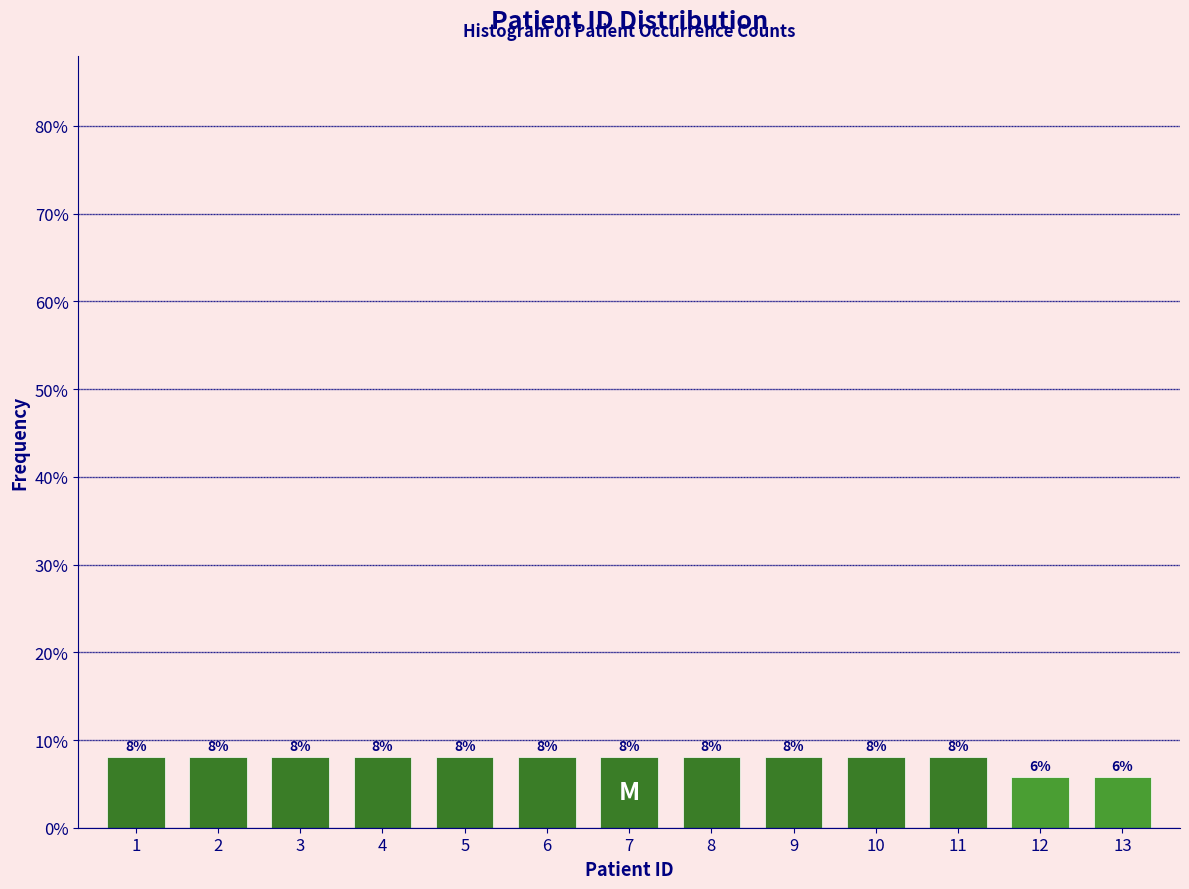

What is the approximate value at 4?

8.0